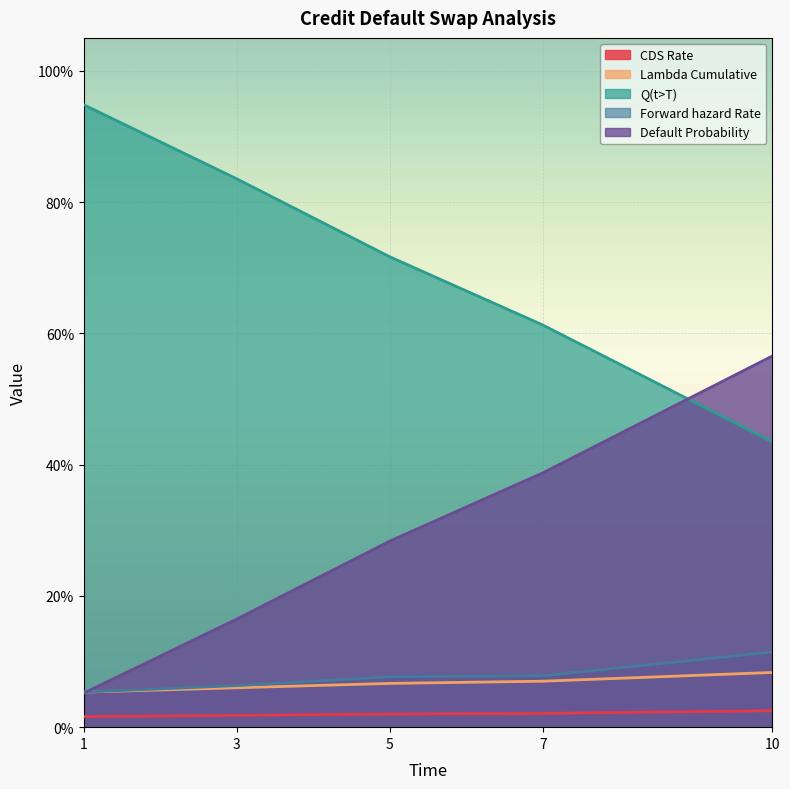

The value of Lambda Cumulative at 3 is 0.0. True or false?

False